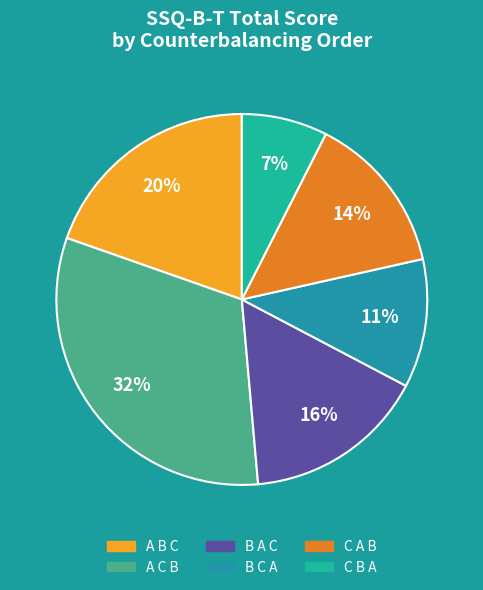

Between A B C and A C B, which is larger?

A C B